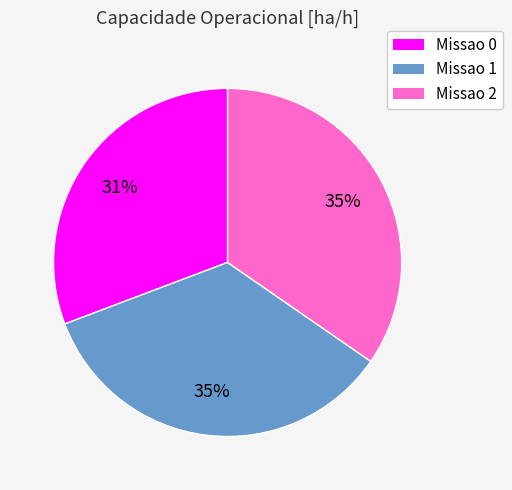

Is there a majority slice in this chart?

No